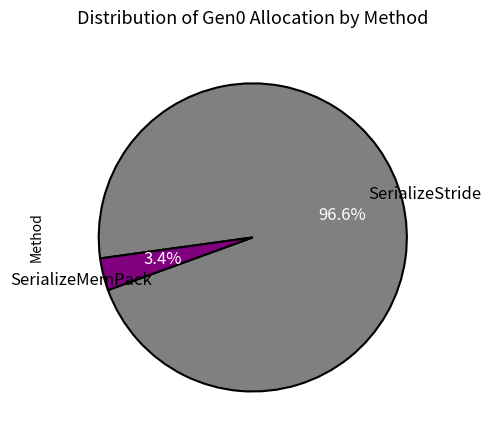

How many slices are in this pie chart?

2